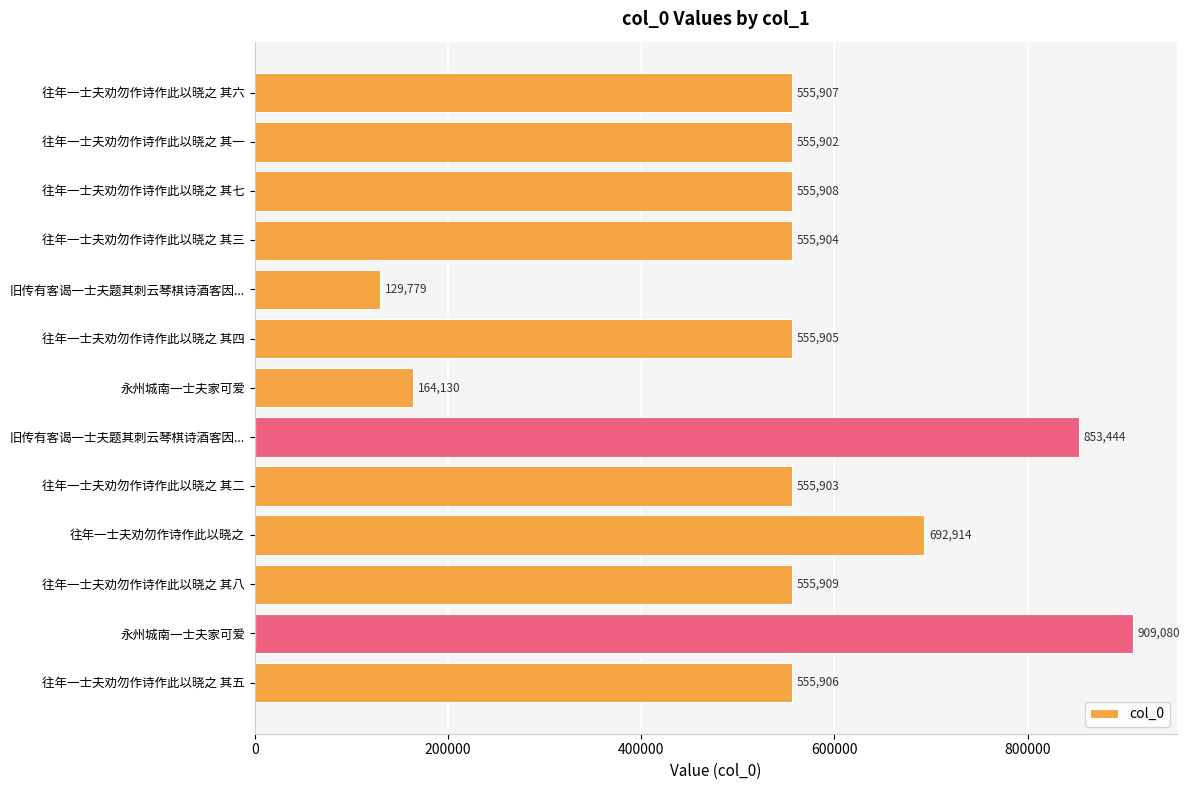

What is the difference between the maximum and minimum values?

779301